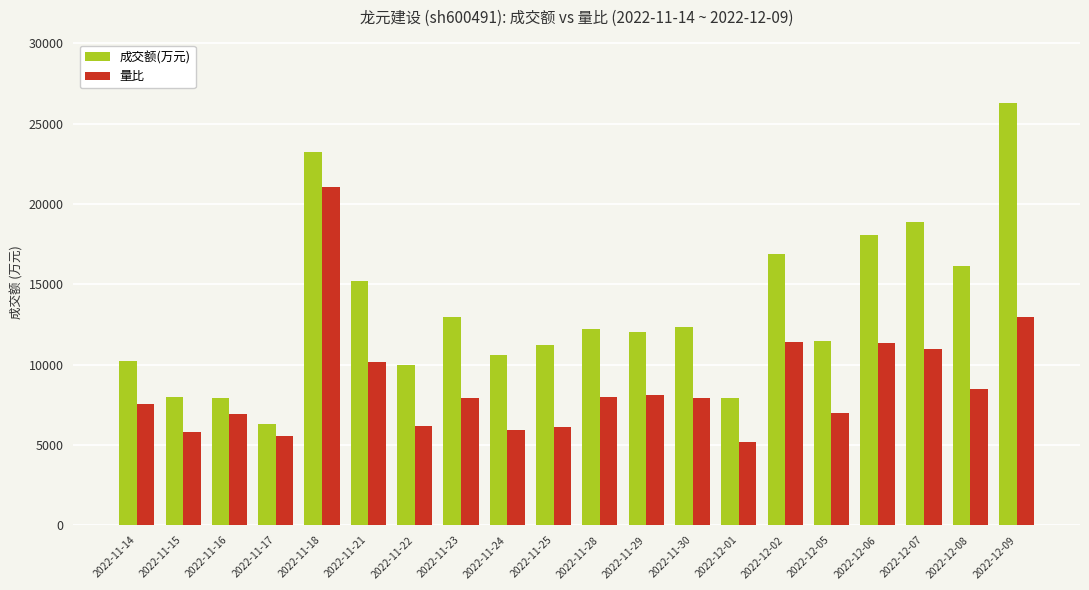

Rank the series at 2022-11-17 from highest to lowest value.

成交额(万元), 量比